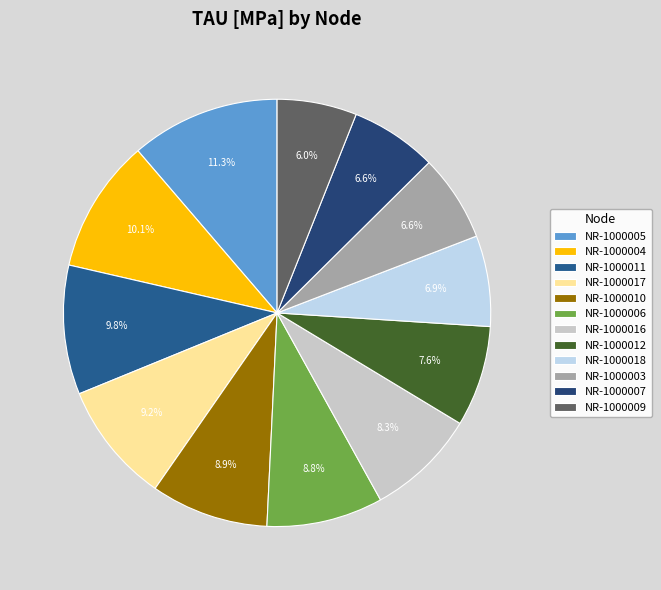

Is there any slice that represents more than half of the pie?

No